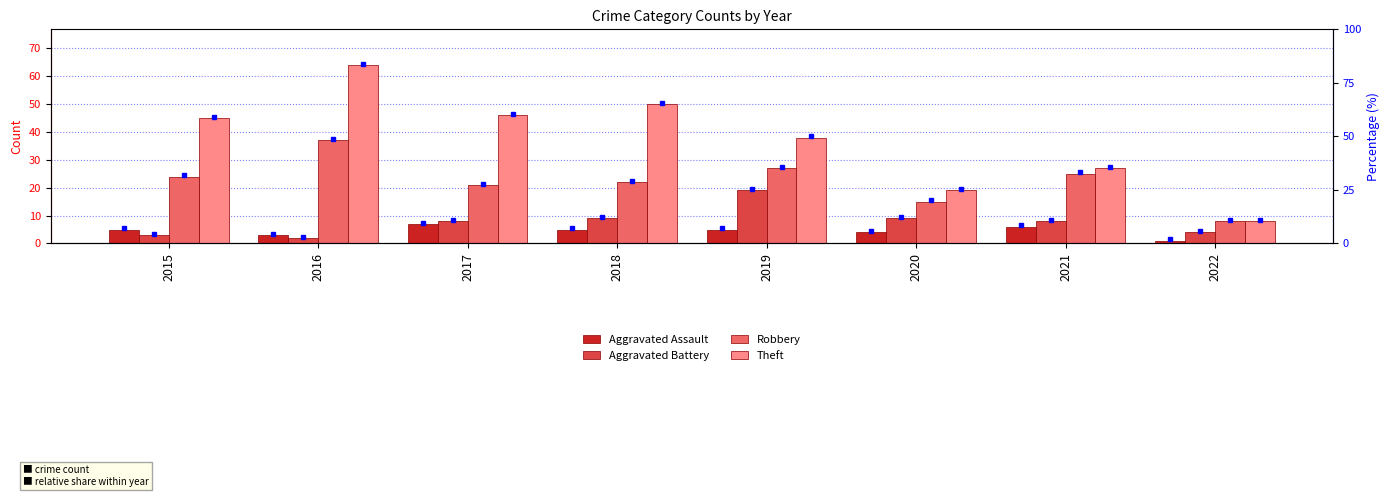

Reading left to right, transcribe all the data shown in this chart.

Aggravated Assault: 5	3	7	5	5	4	6	1
Aggravated Battery: 3	2	8	9	19	9	8	4
Robbery: 24	37	21	22	27	15	25	8
Theft: 45	64	46	50	38	19	27	8